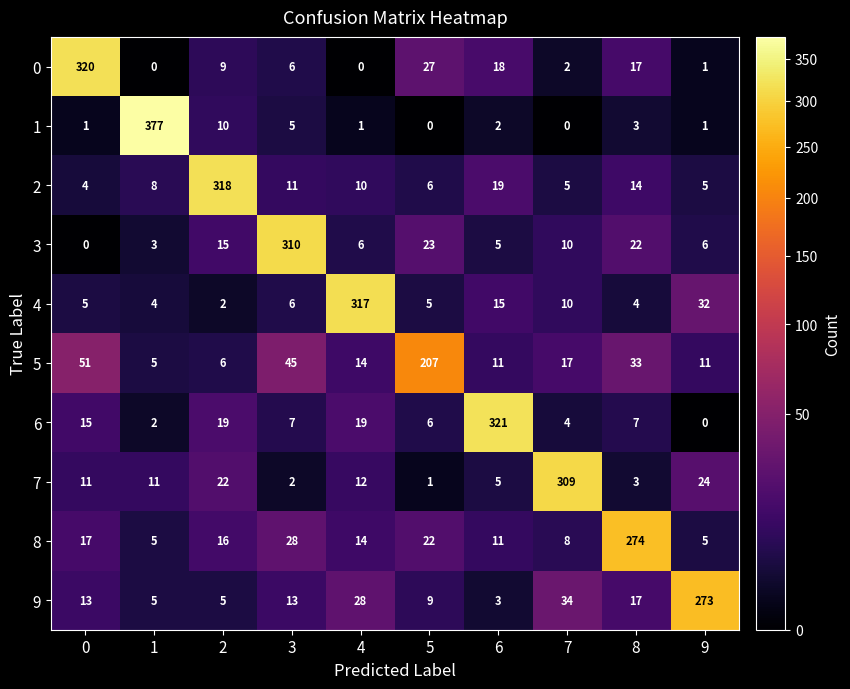

What is the sum of the 9 values at 6 and 5?

12